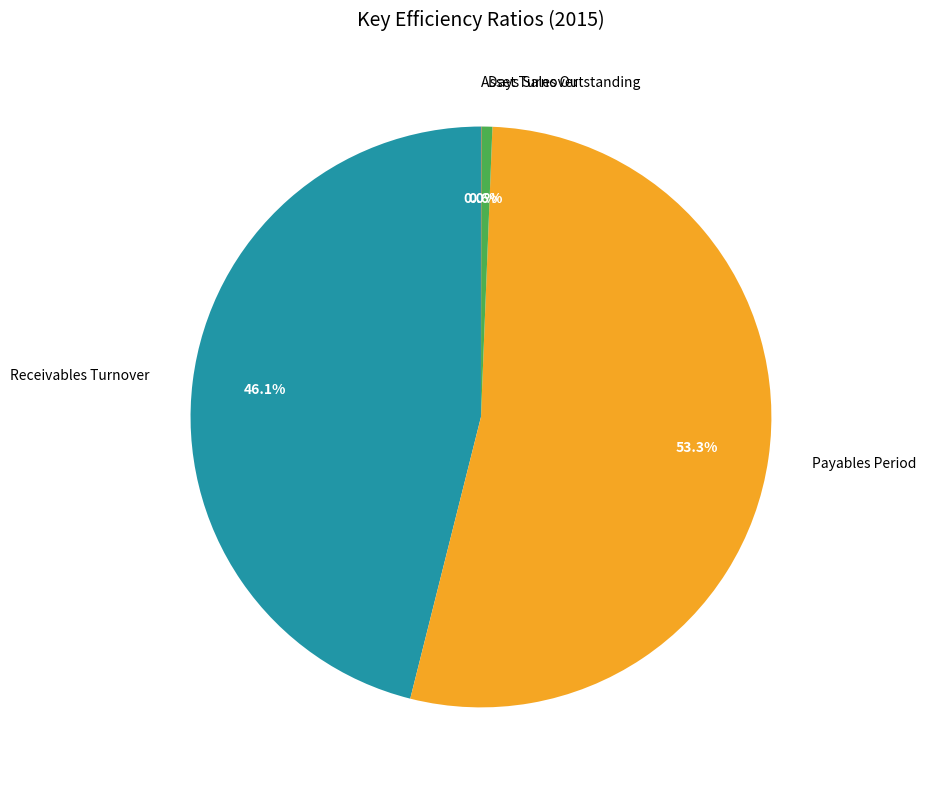

How much of the chart is everything except Days Sales Outstanding?

99.4%